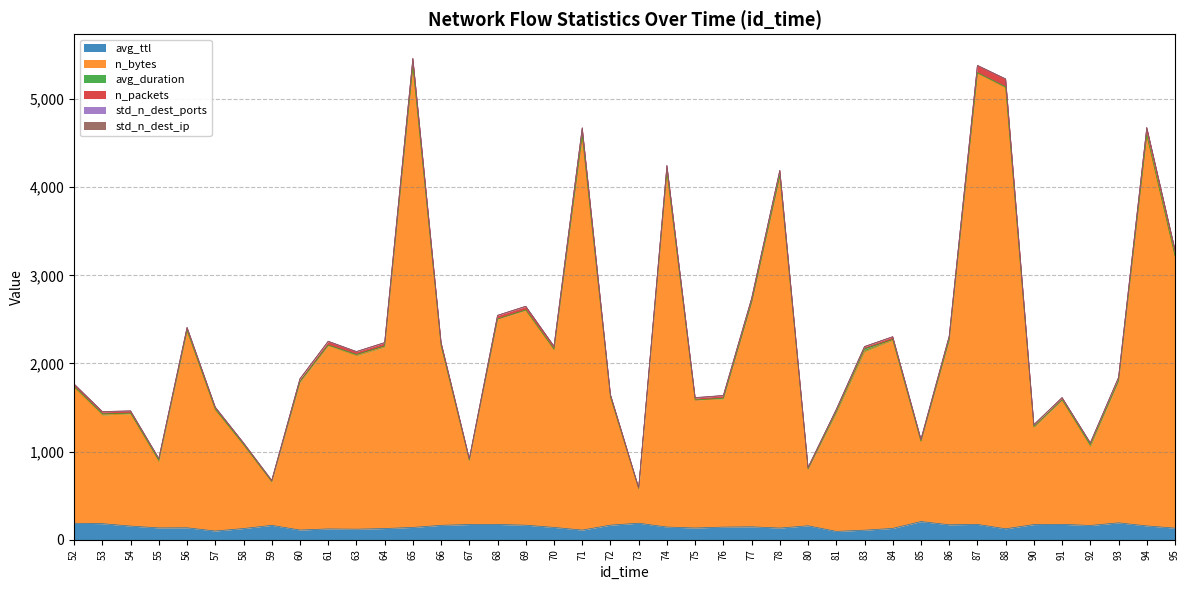

How many categories are shown in the chart?

40